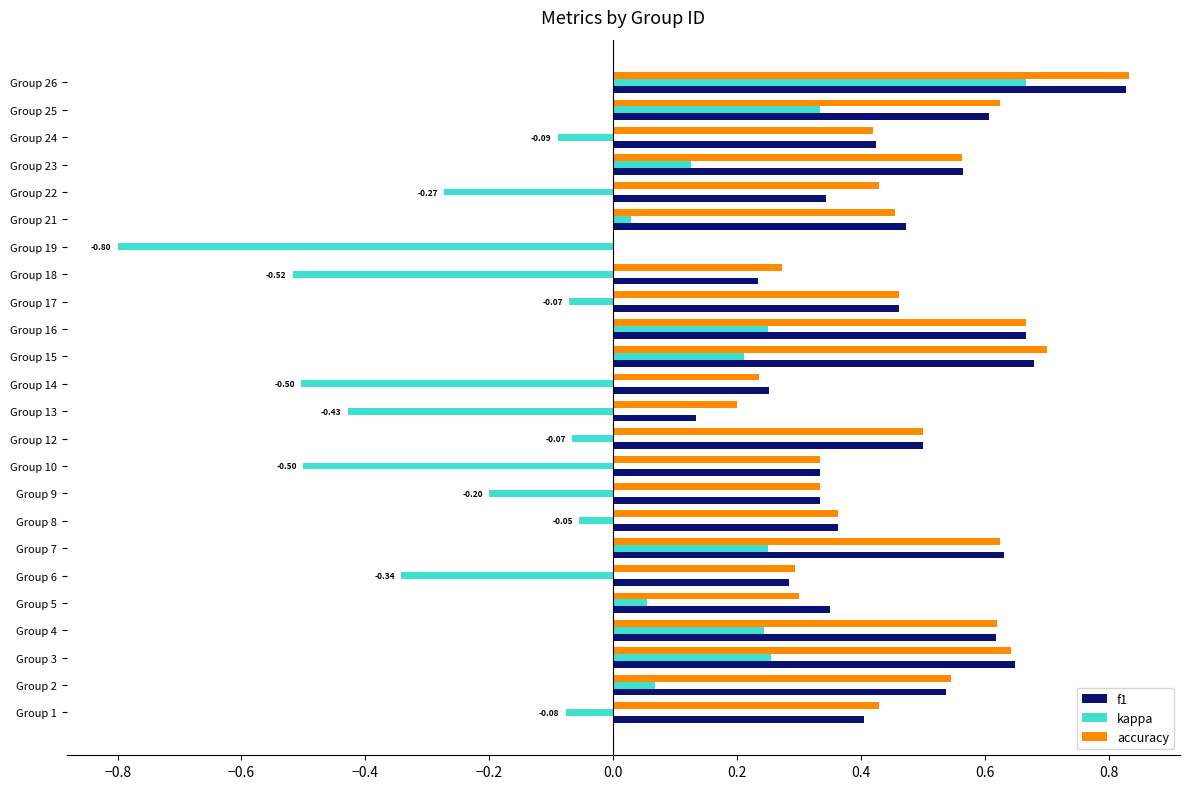

Which series changed the most between Group 9 and Group 16?

kappa